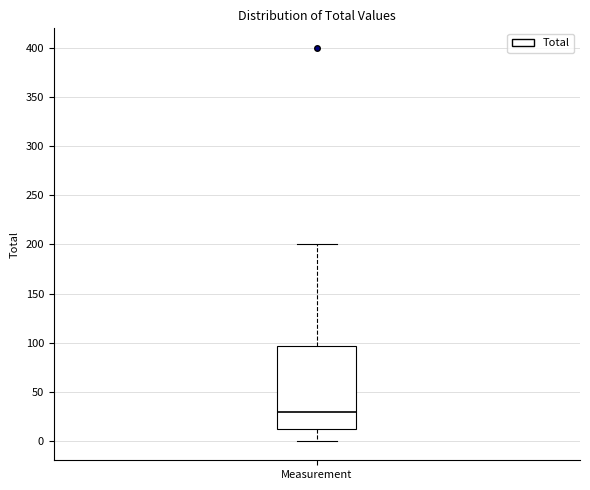

Read this box plot against the y-axis: the position of the median line, the range covered by the box, and the ends of both whiskers. The values are not printed on the chart, so give them approximately, as read against the axis.

median 30, box 10 to 95, whiskers 0 to 200